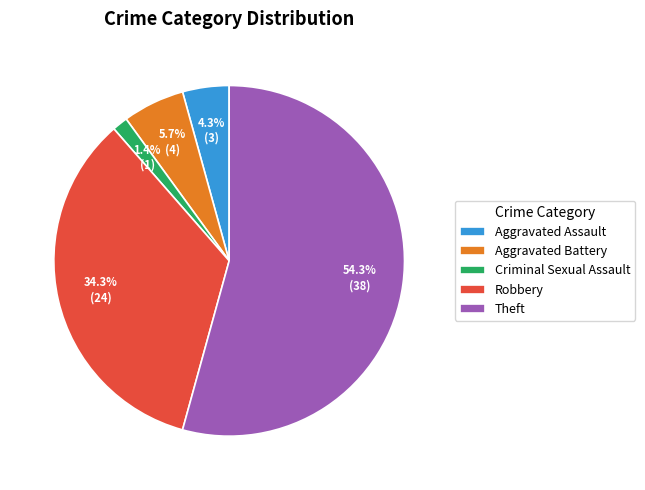

Is the sum of Robbery and Aggravated Assault greater than half?

No